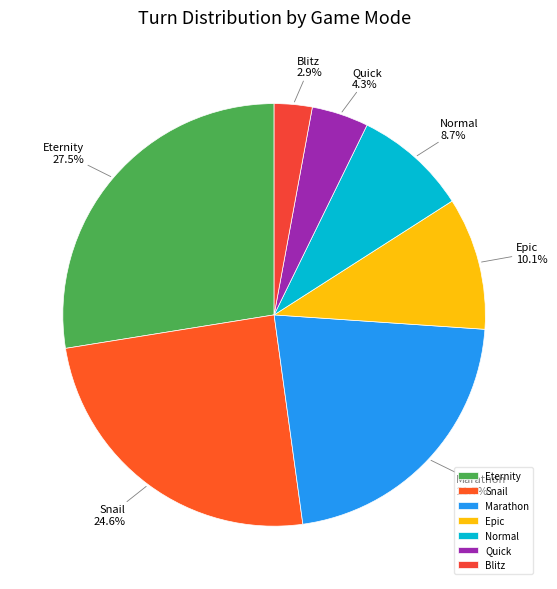

Is the sum of Marathon and Normal greater than half?

No